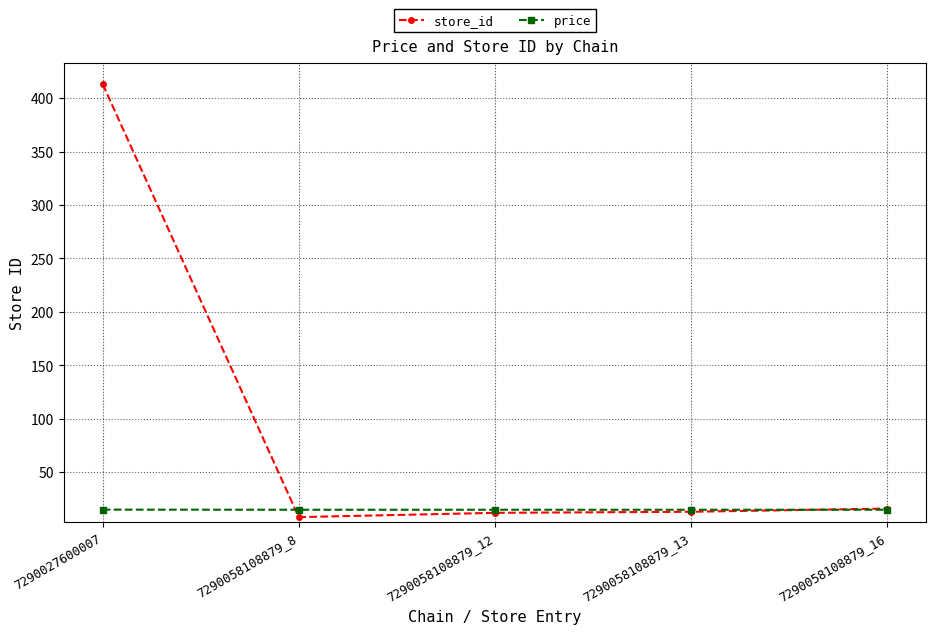

What is the total value across all series at 7290027600007?

428.0